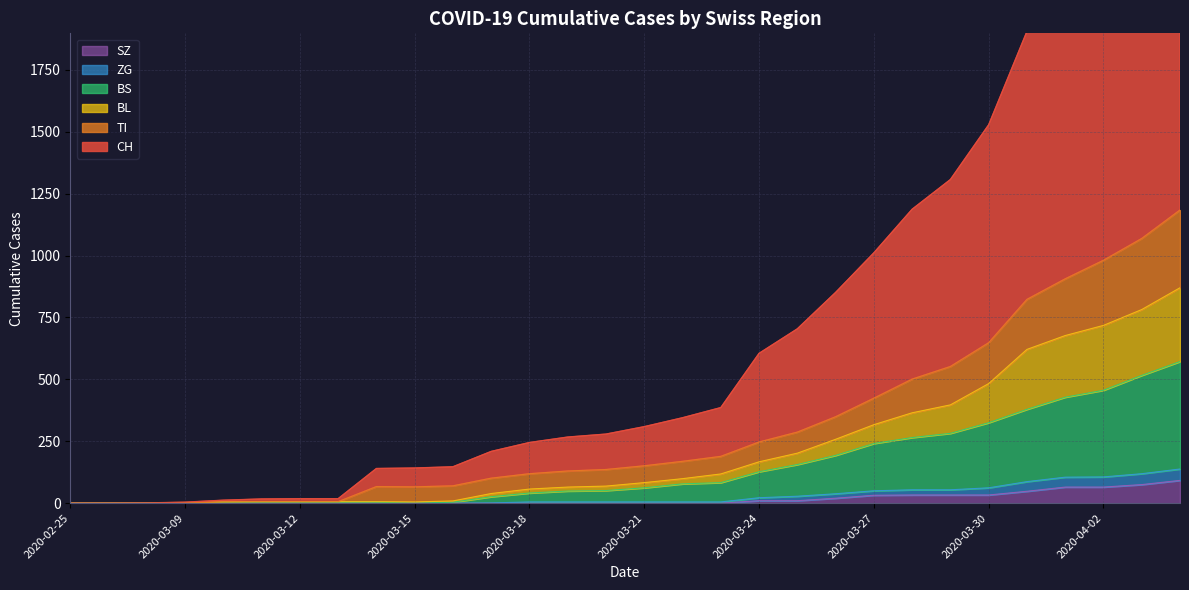

Reading left to right, list all the values displayed in this chart.

CH: 2020-02-25=0	2020-03-01=0	2020-03-06=1	2020-03-09=4	2020-03-10=12	2020-03-11=17	2020-03-12=18	2020-03-13=18	2020-03-14=140	2020-03-15=142	2020-03-16=147	2020-03-17=209	2020-03-18=245	2020-03-19=267	2020-03-20=279	2020-03-21=309	2020-03-22=345	2020-03-23=386	2020-03-24=605	2020-03-25=704	2020-03-26=851	2020-03-27=1011	2020-03-28=1187	2020-03-29=1307	2020-03-30=1528	2020-03-31=1905	2020-04-01=2159	2020-04-02=2445	2020-04-03=2639	2020-04-04=2909
TI: 2020-02-25=0	2020-03-01=0	2020-03-06=0	2020-03-09=1	2020-03-10=5	2020-03-11=6	2020-03-12=6	2020-03-13=6	2020-03-14=67	2020-03-15=66	2020-03-16=70	2020-03-17=101	2020-03-18=119	2020-03-19=130	2020-03-20=136	2020-03-21=151	2020-03-22=169	2020-03-23=189	2020-03-24=247	2020-03-25=287	2020-03-26=349	2020-03-27=424	2020-03-28=501	2020-03-29=552	2020-03-30=648	2020-03-31=823	2020-04-01=906	2020-04-02=981	2020-04-03=1069	2020-04-04=1184
BL: 2020-02-25=0	2020-03-01=0	2020-03-06=0	2020-03-09=1	2020-03-10=5	2020-03-11=6	2020-03-12=6	2020-03-13=6	2020-03-14=6	2020-03-15=5	2020-03-16=9	2020-03-17=39	2020-03-18=57	2020-03-19=65	2020-03-20=69	2020-03-21=83	2020-03-22=99	2020-03-23=118	2020-03-24=167	2020-03-25=202	2020-03-26=258	2020-03-27=317	2020-03-28=365	2020-03-29=397	2020-03-30=483	2020-03-31=621	2020-04-01=677	2020-04-02=718	2020-04-03=782	2020-04-04=870
BS: 2020-02-25=0	2020-03-01=0	2020-03-06=0	2020-03-09=0	2020-03-10=3	2020-03-11=4	2020-03-12=4	2020-03-13=4	2020-03-14=4	2020-03-15=0	2020-03-16=4	2020-03-17=26	2020-03-18=41	2020-03-19=49	2020-03-20=51	2020-03-21=62	2020-03-22=78	2020-03-23=83	2020-03-24=127	2020-03-25=156	2020-03-26=193	2020-03-27=241	2020-03-28=265	2020-03-29=282	2020-03-30=325	2020-03-31=379	2020-04-01=428	2020-04-02=456	2020-04-03=516	2020-04-04=572
ZG: 2020-02-25=0	2020-03-01=0	2020-03-06=0	2020-03-09=0	2020-03-10=3	2020-03-11=0	2020-03-12=0	2020-03-13=0	2020-03-14=0	2020-03-15=0	2020-03-16=0	2020-03-17=1	2020-03-18=5	2020-03-19=5	2020-03-20=5	2020-03-21=5	2020-03-22=5	2020-03-23=5	2020-03-24=22	2020-03-25=28	2020-03-26=38	2020-03-27=50	2020-03-28=54	2020-03-29=54	2020-03-30=62	2020-03-31=87	2020-04-01=105	2020-04-02=106	2020-04-03=119	2020-04-04=138
SZ: 2020-02-25=0	2020-03-01=0	2020-03-06=0	2020-03-09=0	2020-03-10=0	2020-03-11=0	2020-03-12=0	2020-03-13=0	2020-03-14=0	2020-03-15=0	2020-03-16=0	2020-03-17=0	2020-03-18=0	2020-03-19=0	2020-03-20=0	2020-03-21=0	2020-03-22=0	2020-03-23=0	2020-03-24=10	2020-03-25=10	2020-03-26=20	2020-03-27=32	2020-03-28=33	2020-03-29=33	2020-03-30=33	2020-03-31=48	2020-04-01=65	2020-04-02=65	2020-04-03=75	2020-04-04=92